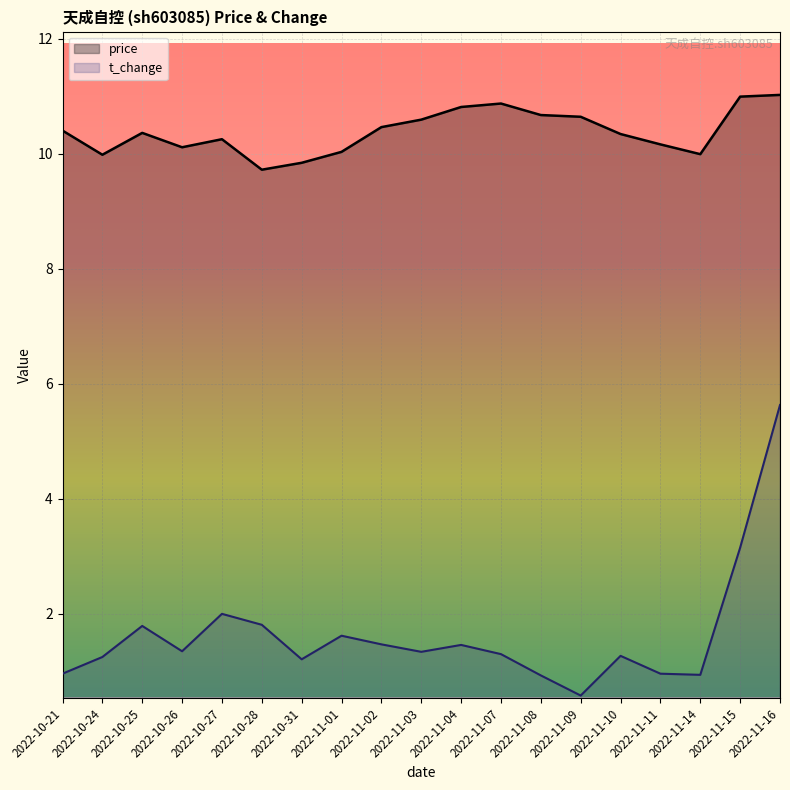

True or false: t_change and price cross at least once.

False